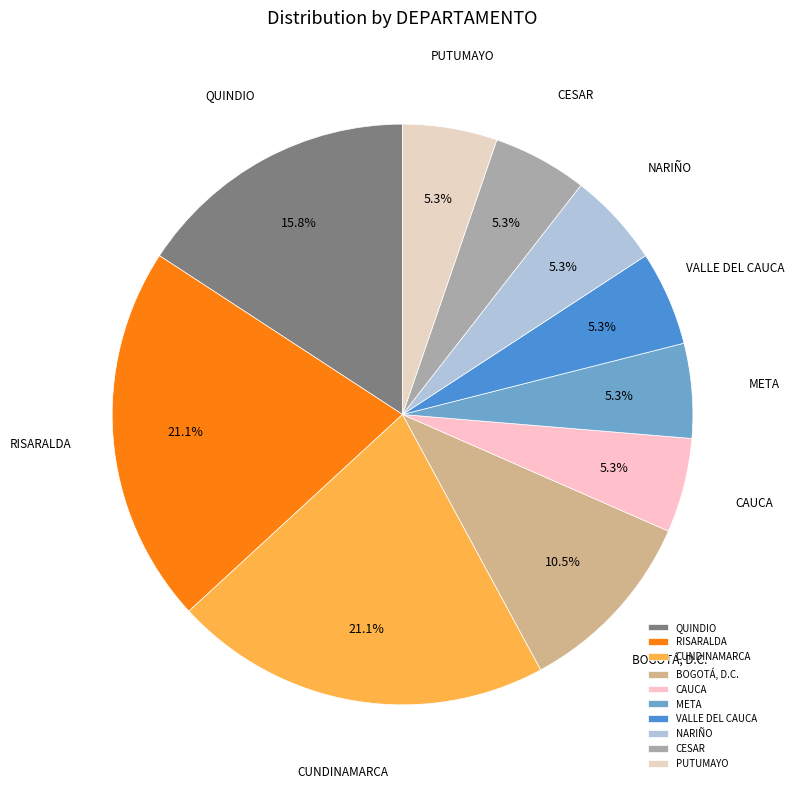

Is there any slice that represents more than half of the pie?

No